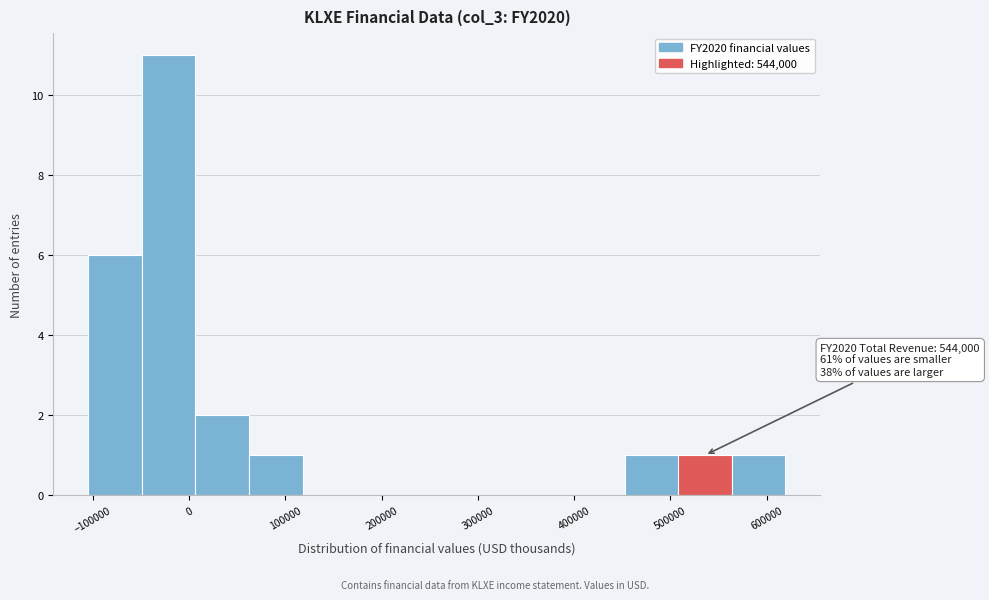

Over which range of the x-axis is the bar tallest?

-50000 to 10000